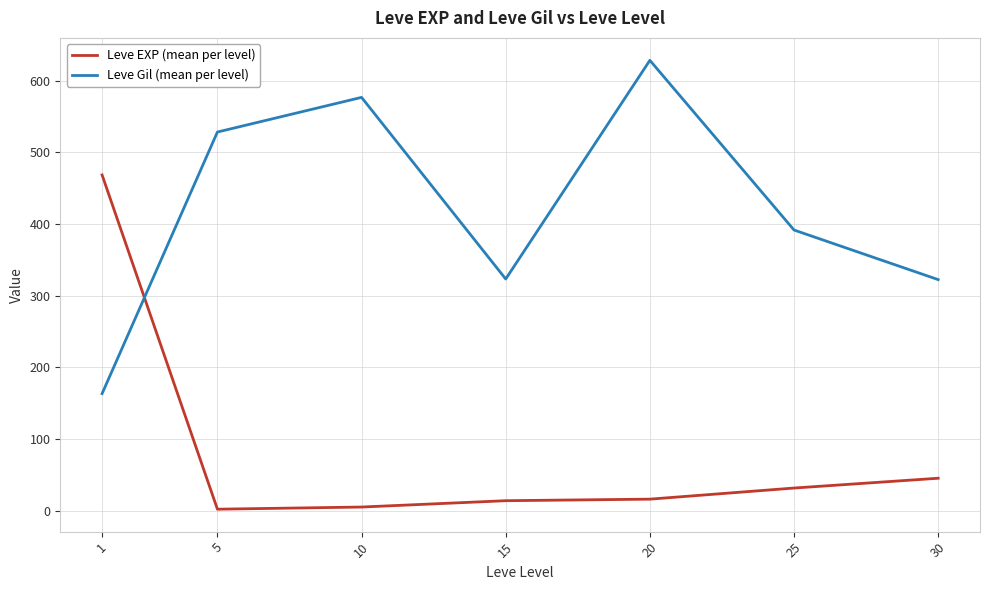

How many times do Leve Gil (mean per level) and Leve EXP (mean per level) cross each other?

1